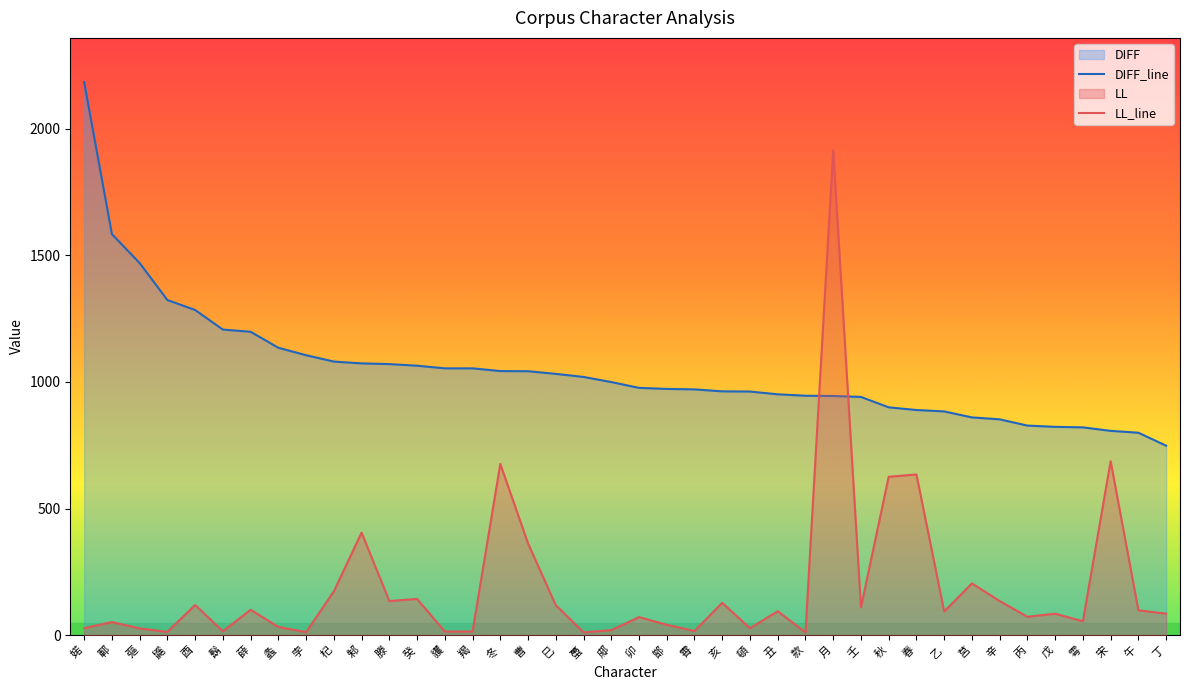

Which series changed the most between 鄫 and 月?

LL_line